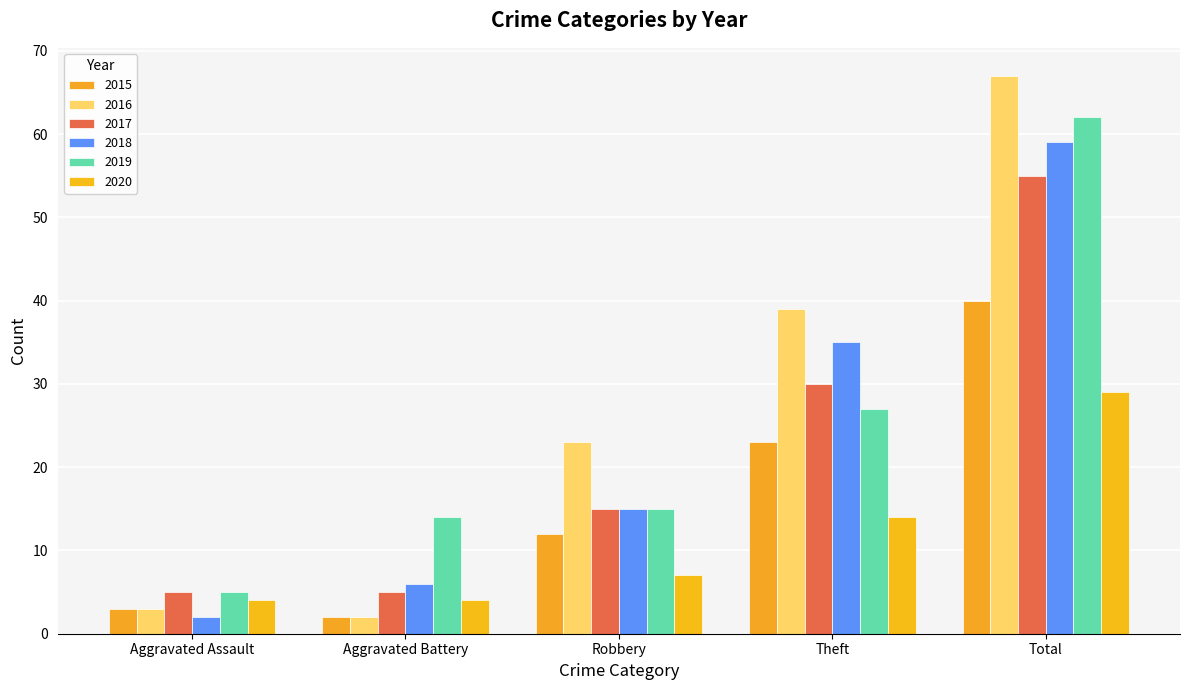

True or false: 2018 has a value of 59 at Total.

True